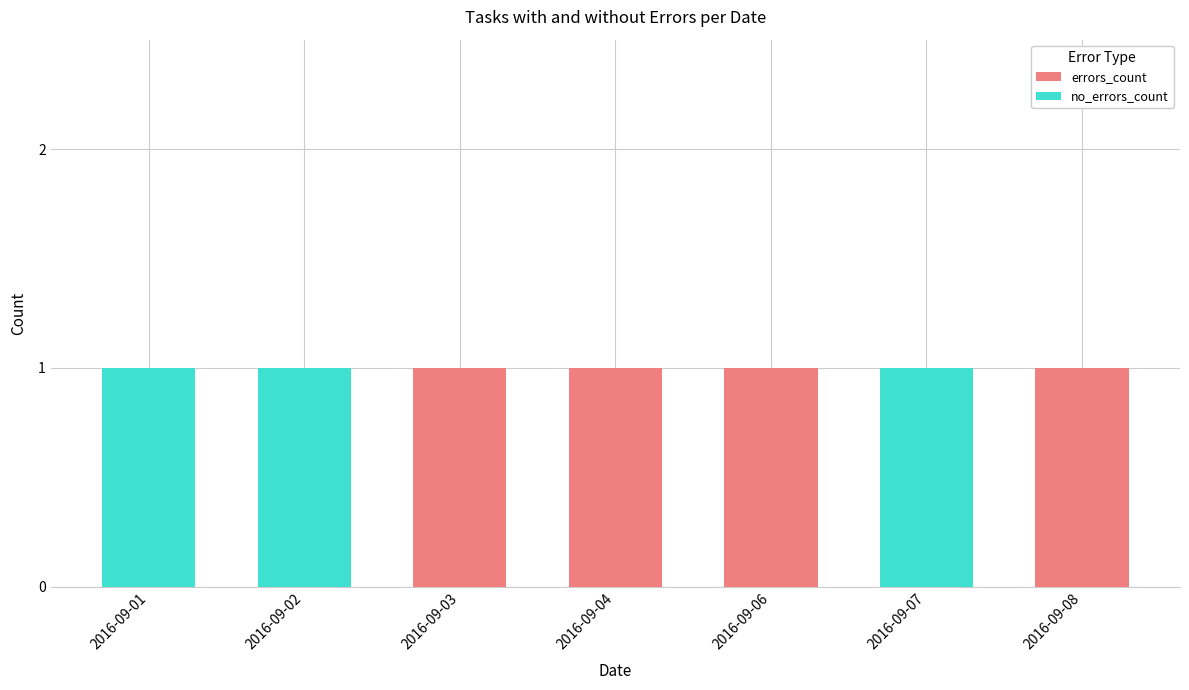

Count the number of data series in this chart.

2